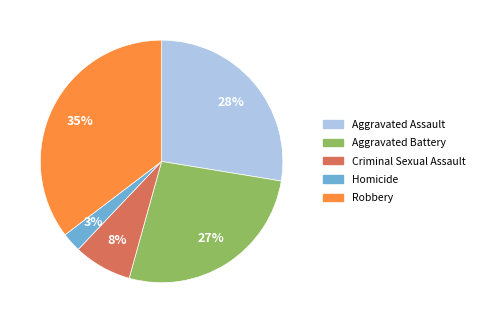

To the nearest percent, what is the average slice percentage?

20%